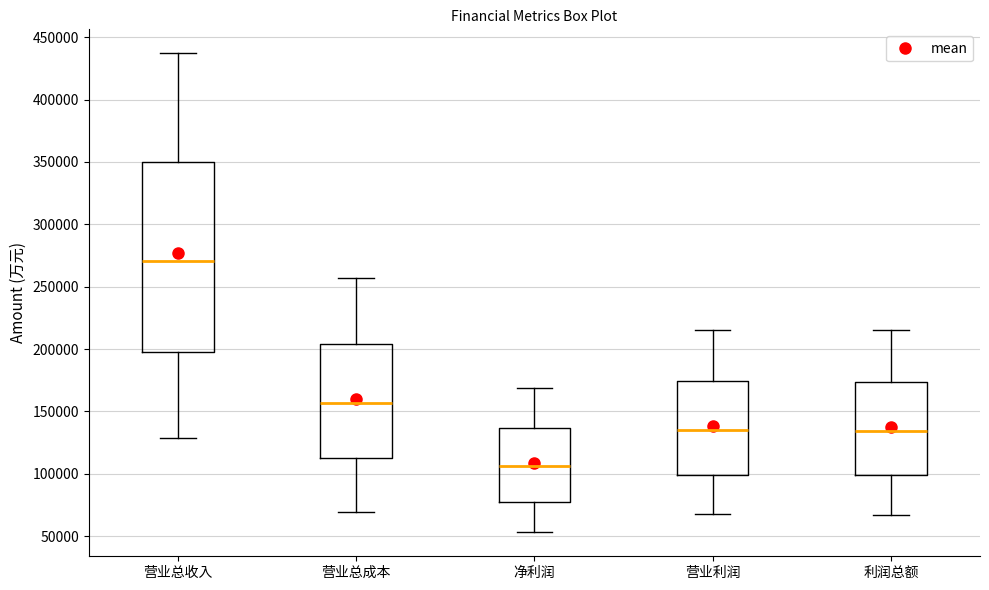

Which box is the tallest, from its lower edge to its upper edge?

营业总收入